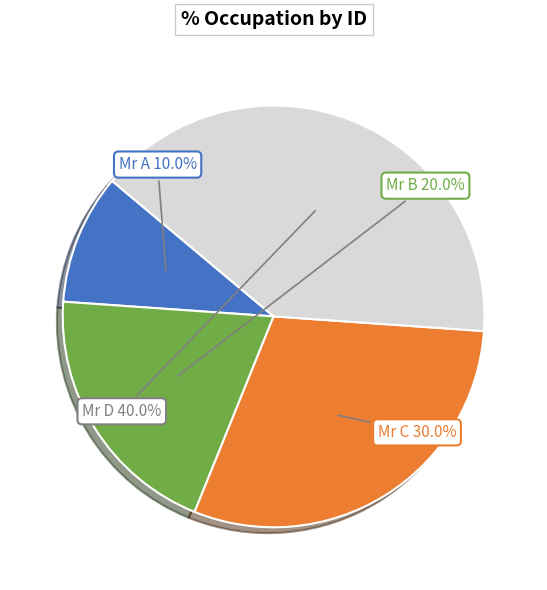

Is there any slice that represents more than half of the pie?

No